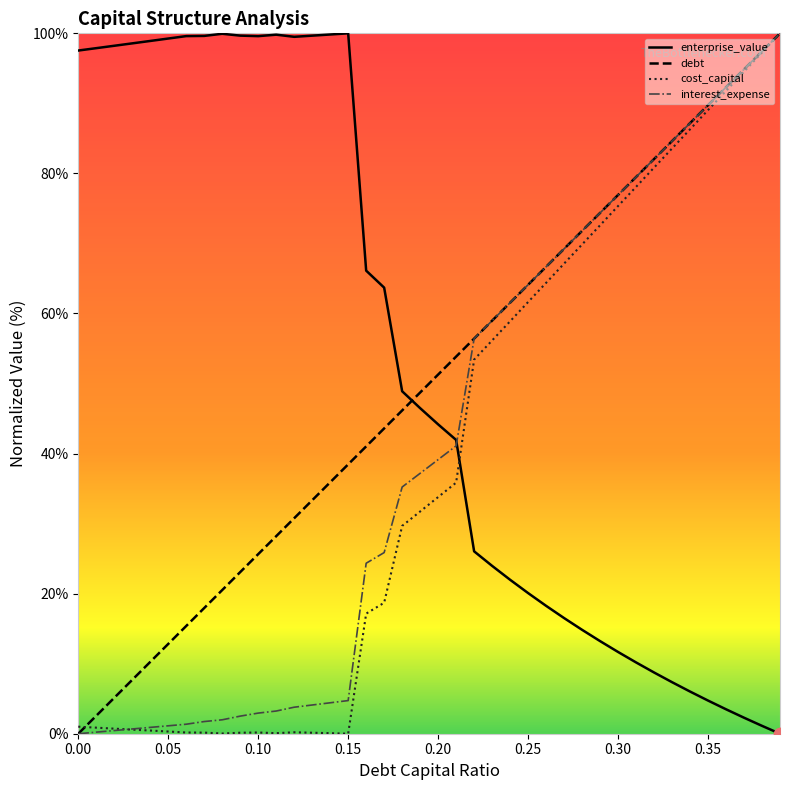

What are all the series names shown in the legend?

enterprise_value, debt, cost_capital, interest_expense